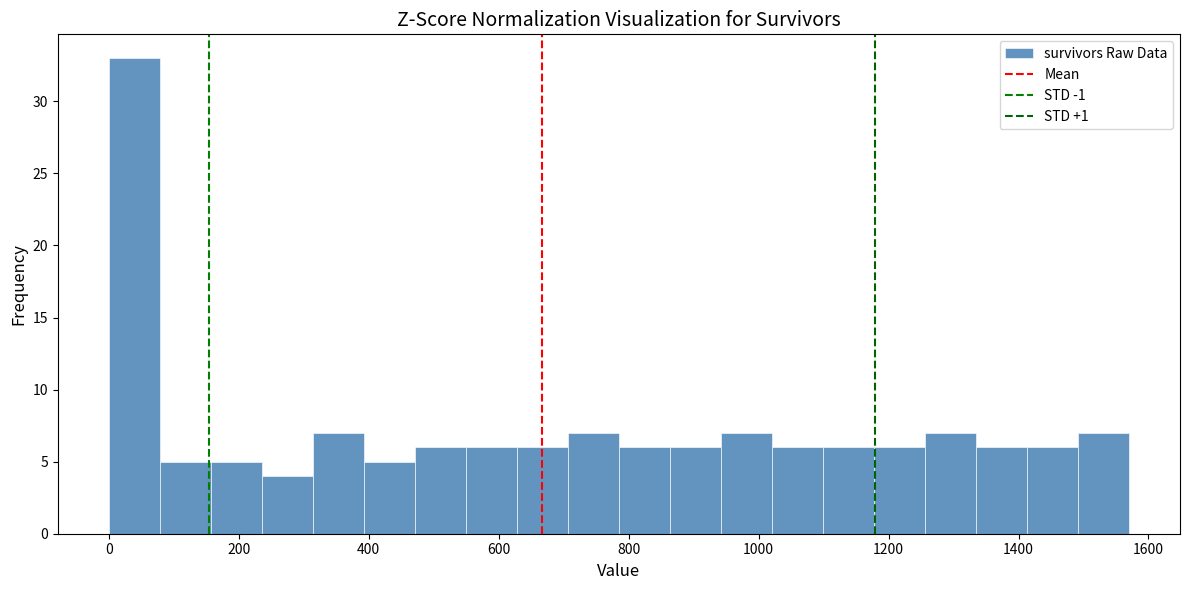

Around what value on the x-axis is the tallest bar? Give the approximate position of its centre, as read against the axis.

40